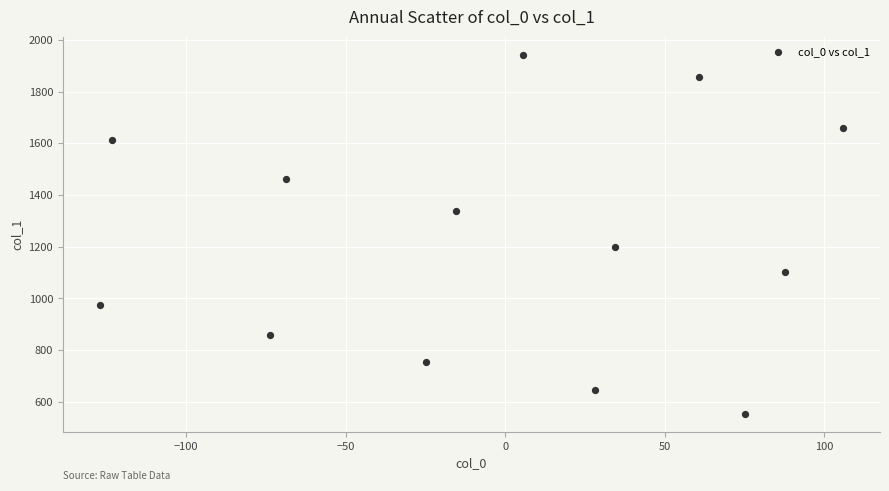

What Y value in the scatter plot is closest to 1248?

1199.2